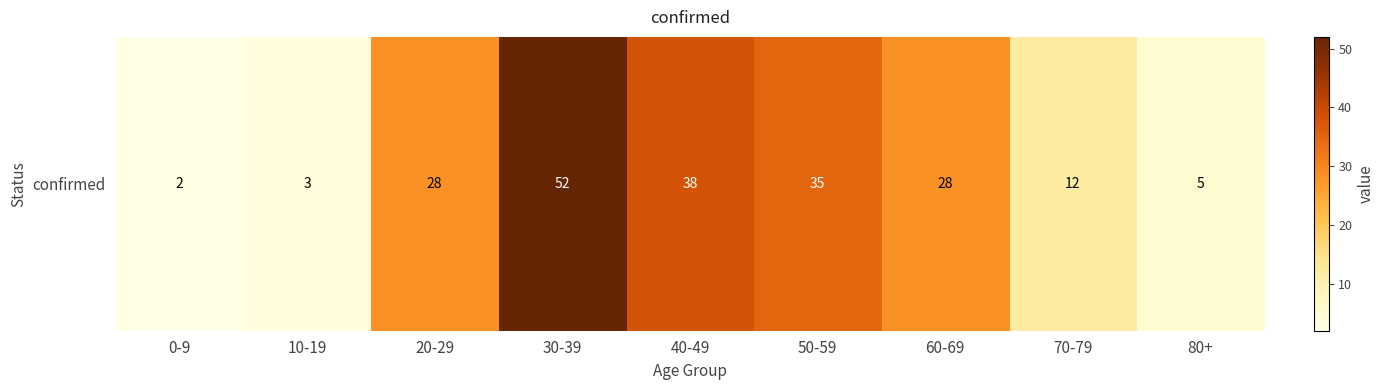

What is the difference between the maximum and minimum values?

50